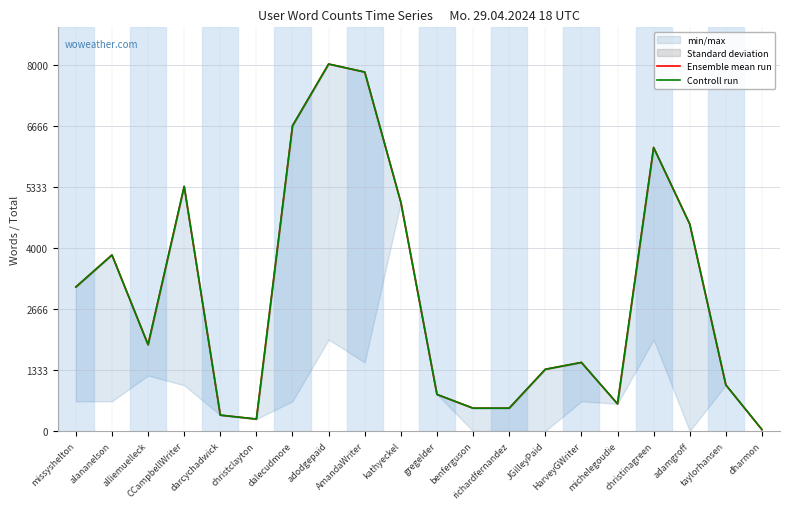

How many series are shown in this chart?

2